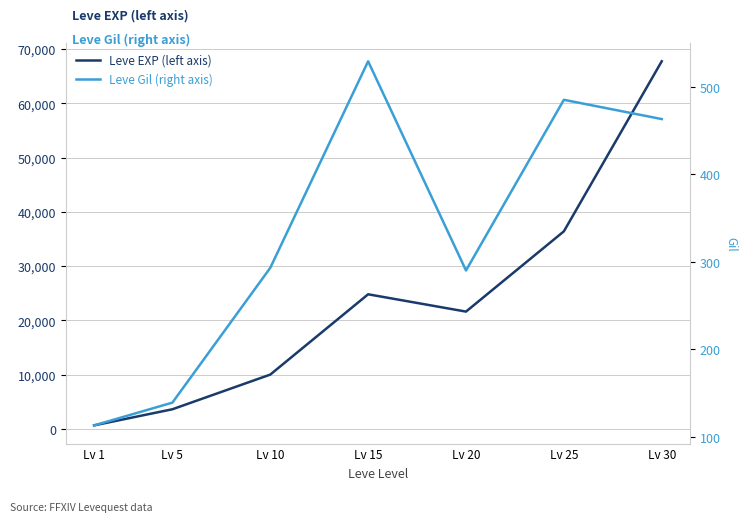

At how many categories does at least one series exceed 24627?

3